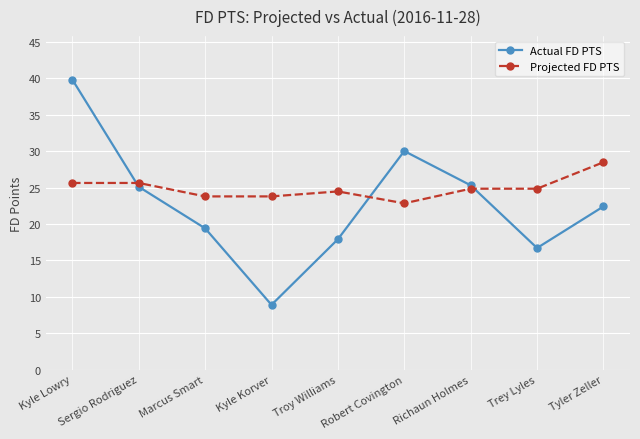

What are all the series names shown in the legend?

Actual FD PTS, Projected FD PTS